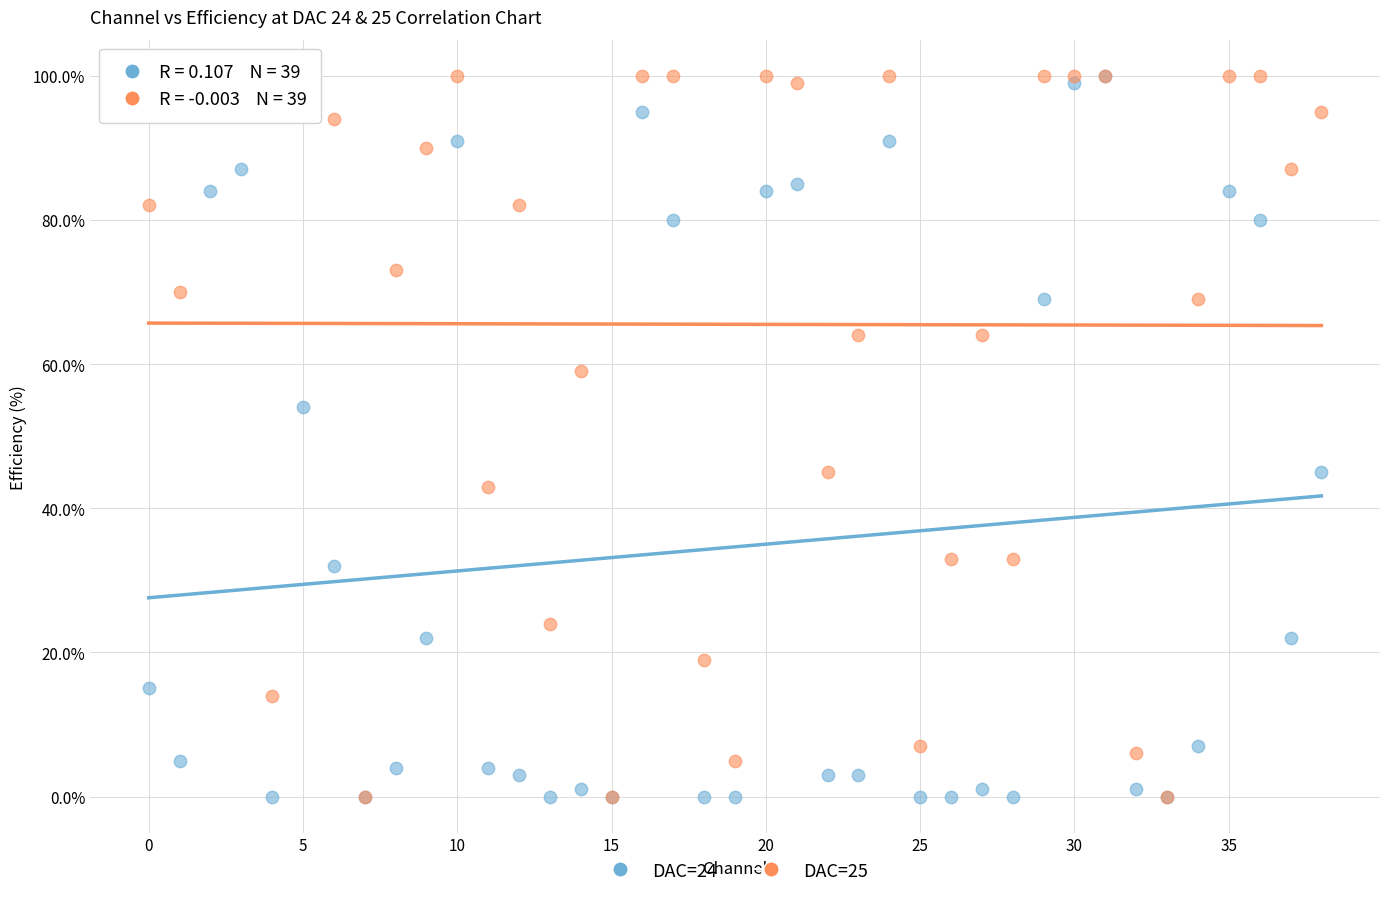

What are all the series names shown in the legend?

DAC=24, DAC=25